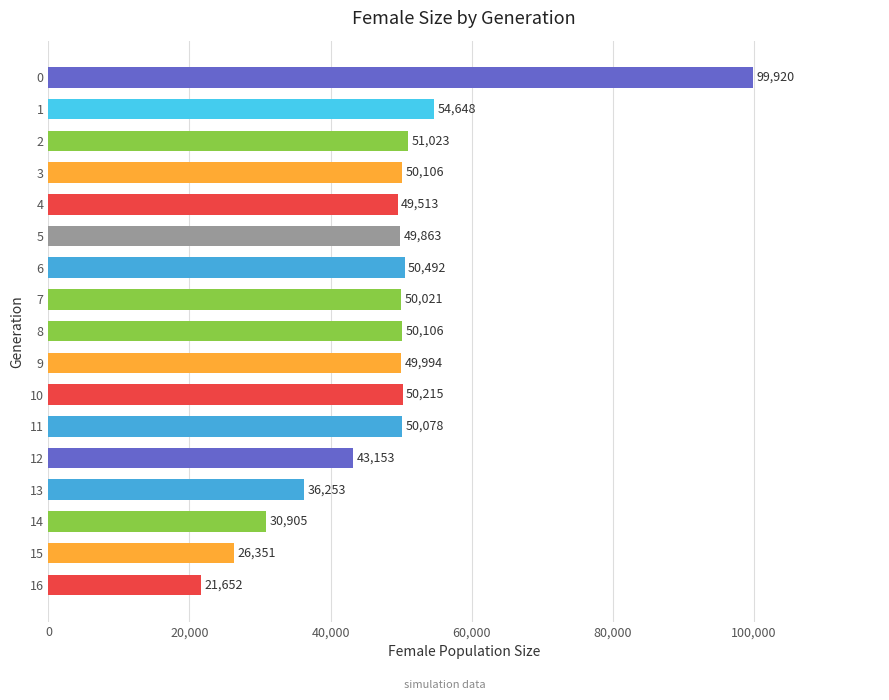

Does the chart contain stacked bars?

No